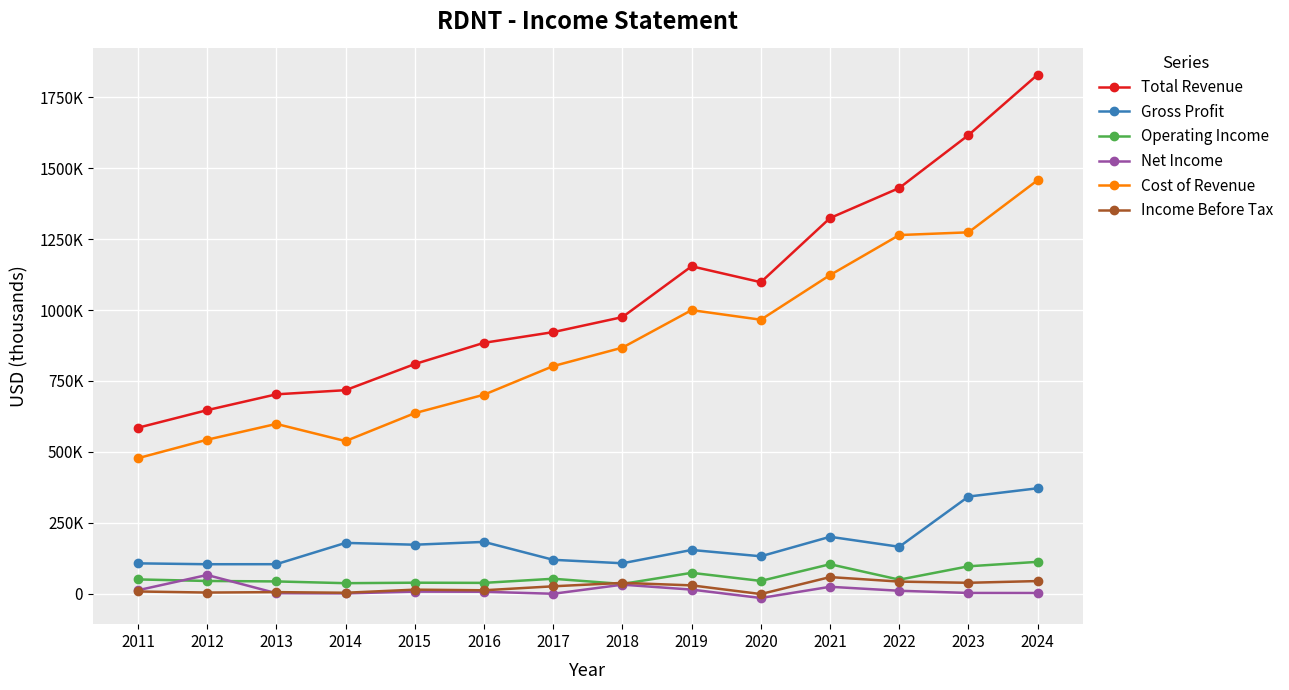

Is this an area chart (filled region under the line)?

No